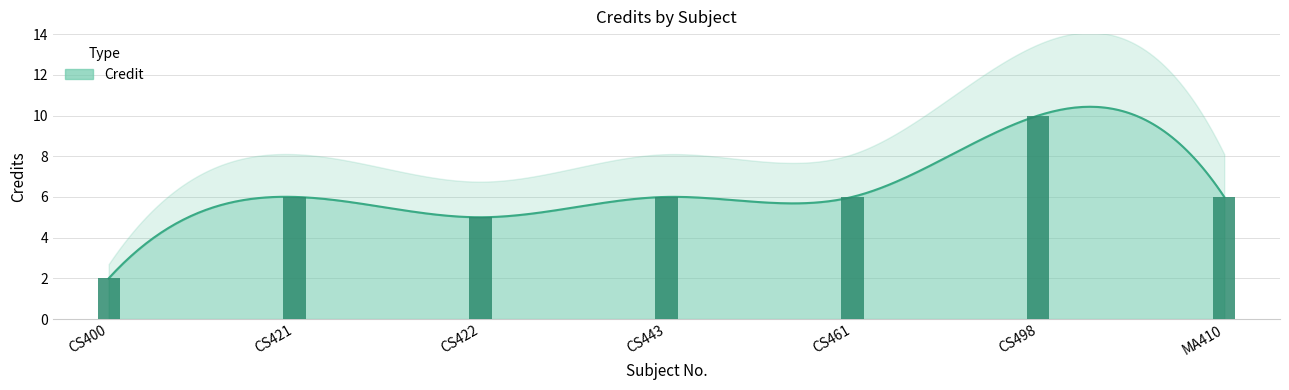

Is it true that the value at CS461 is 9?

False